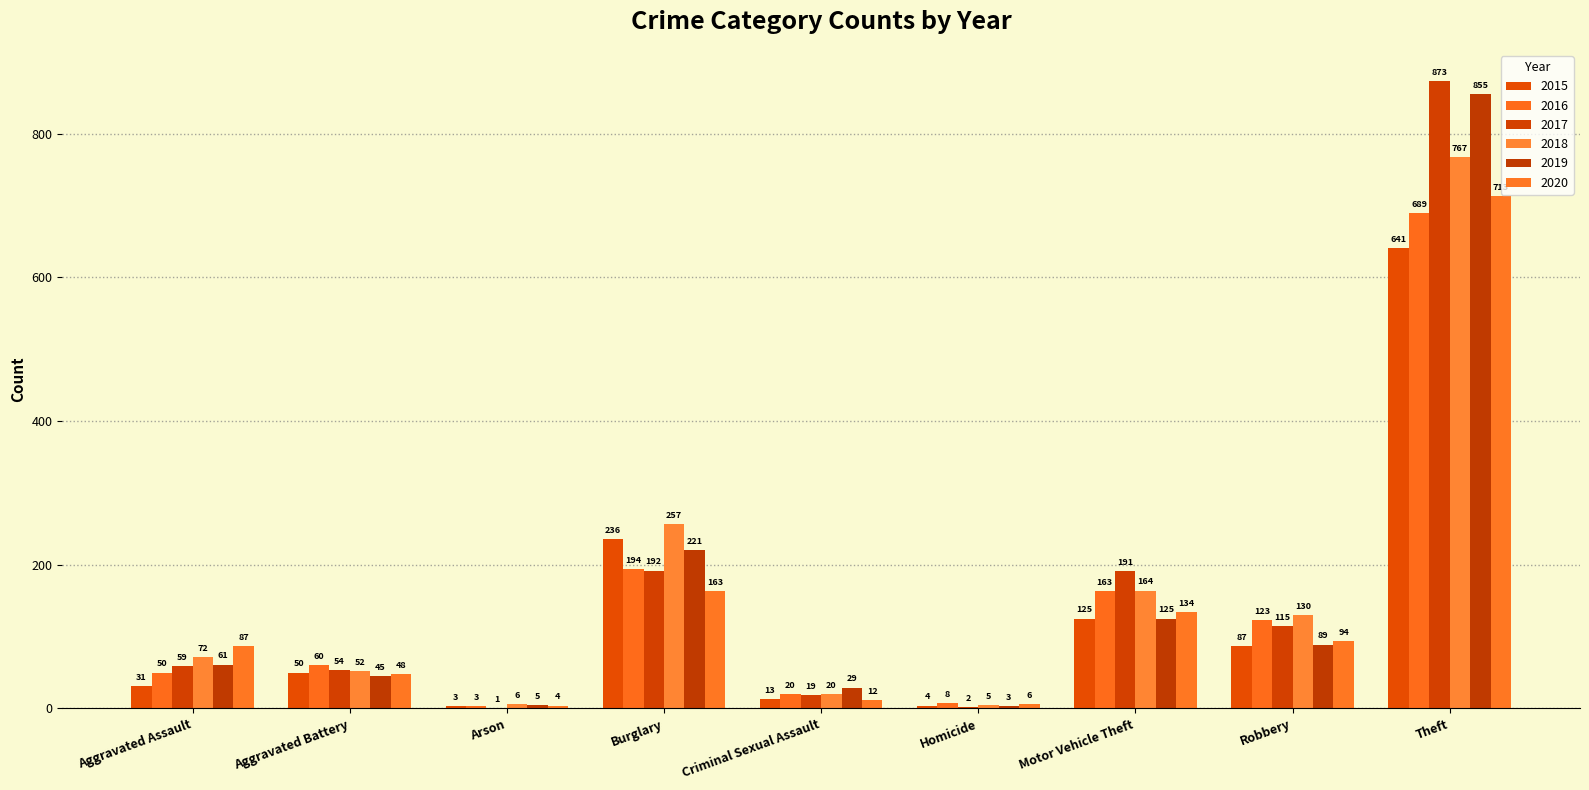

What is the smallest value displayed?

1